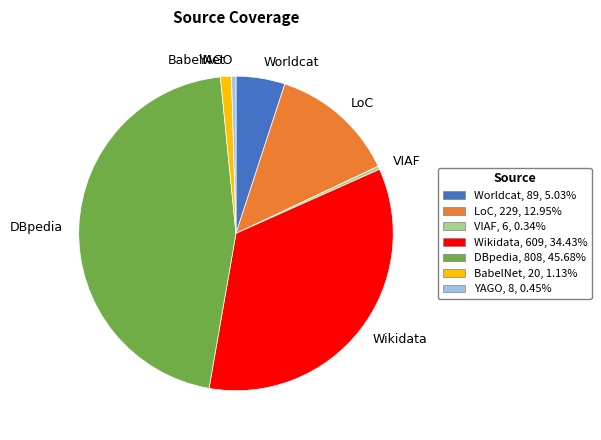

How many segments does this pie chart have?

7